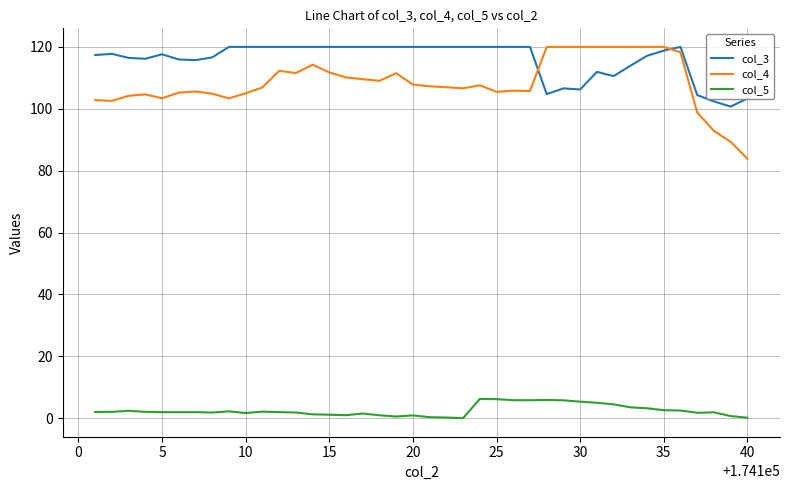

Which series has the widest spread of values?

col_4